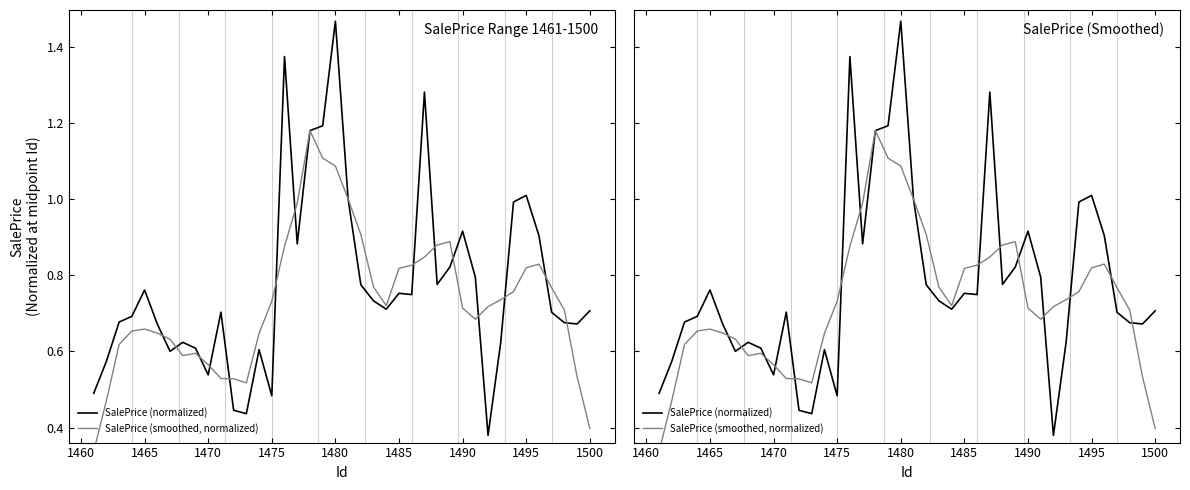

Is the value of SalePrice (smoothed, normalized) at 16 greater than the value of SalePrice (normalized) at 1475?

Yes